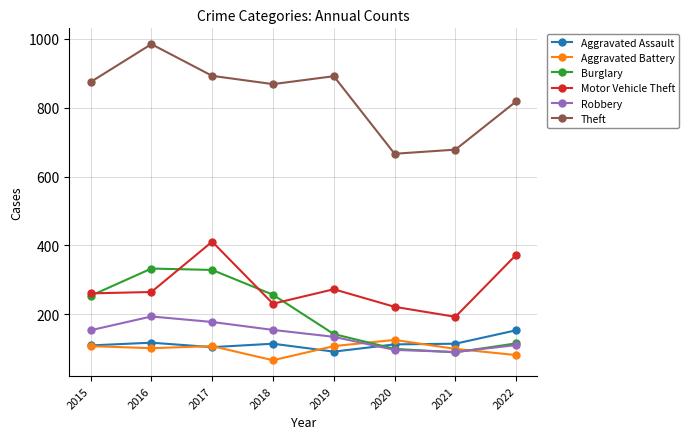

Which series has the largest total across all categories?

Theft